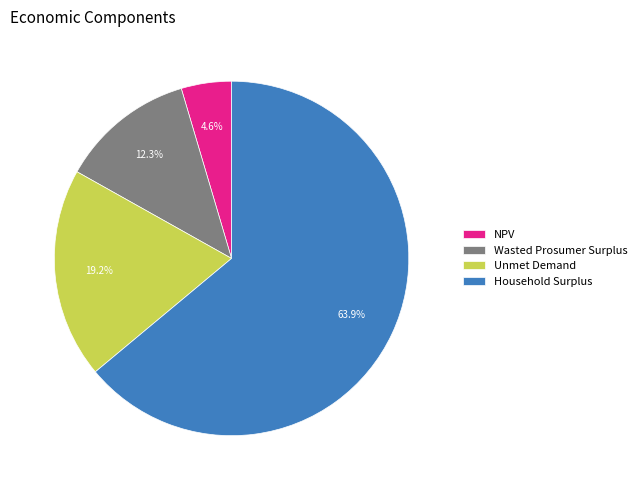

The Household Surplus slice represents 50% of the pie. True or false?

False